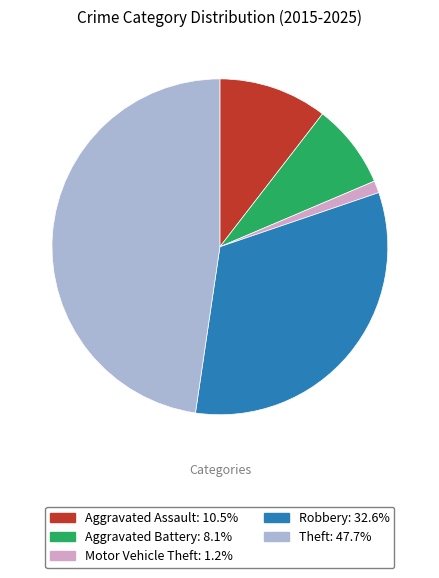

Do Robbery and Theft together represent more than half of the pie?

Yes